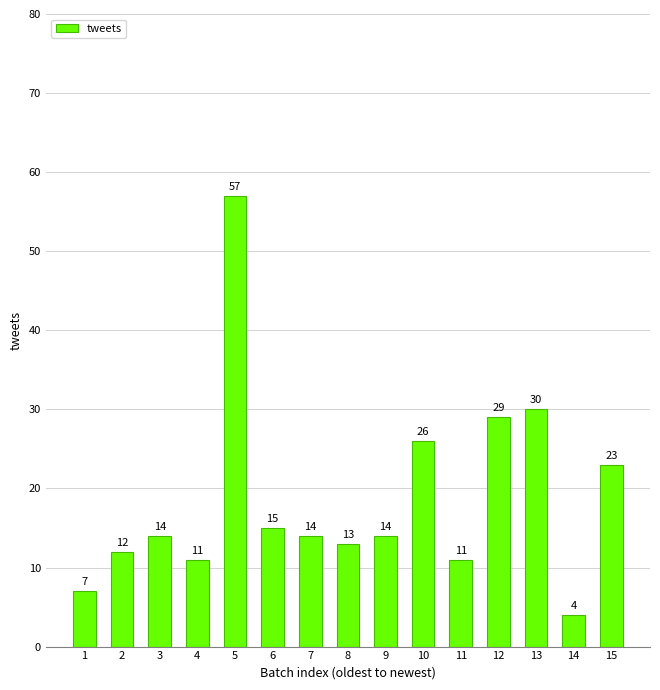

What is the maximum value shown in the chart?

57